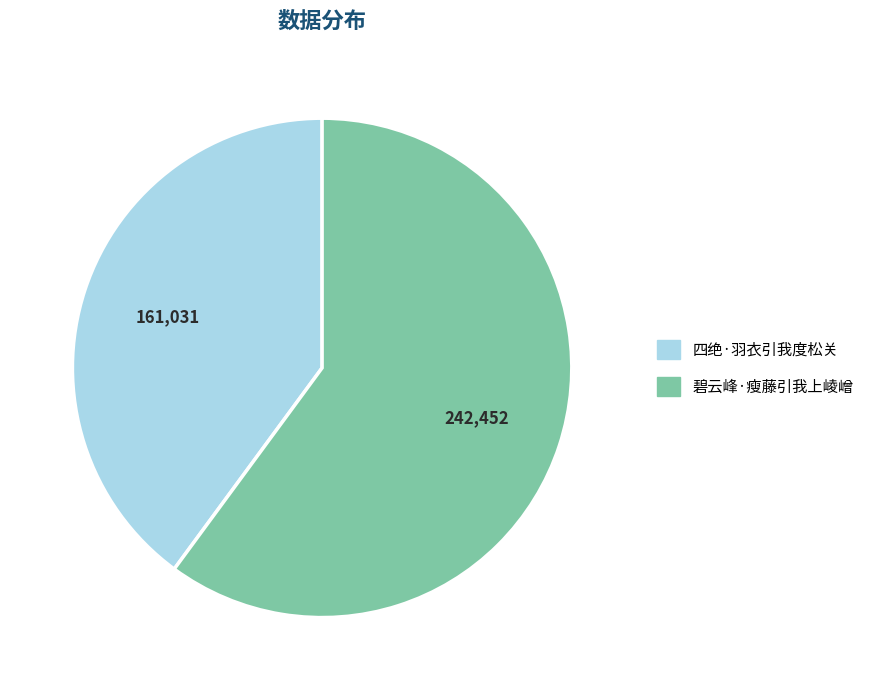

Which slice represents more than half of the pie?

碧云峰·瘦藤引我上崚嶒